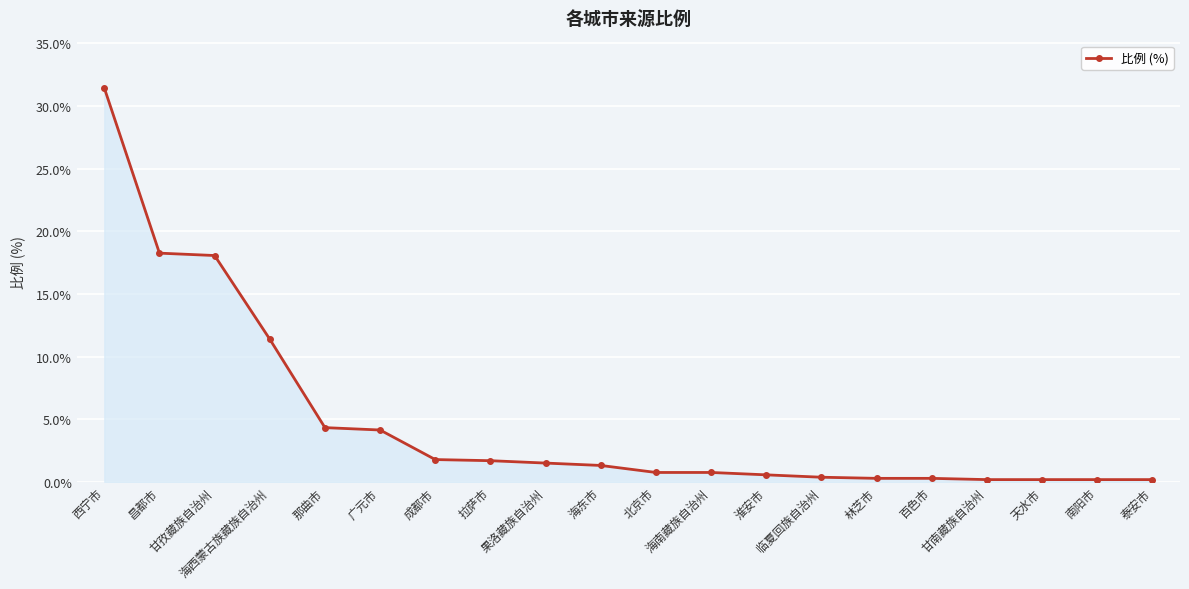

Which has a higher value, 海南藏族自治州 or 那曲市?

那曲市